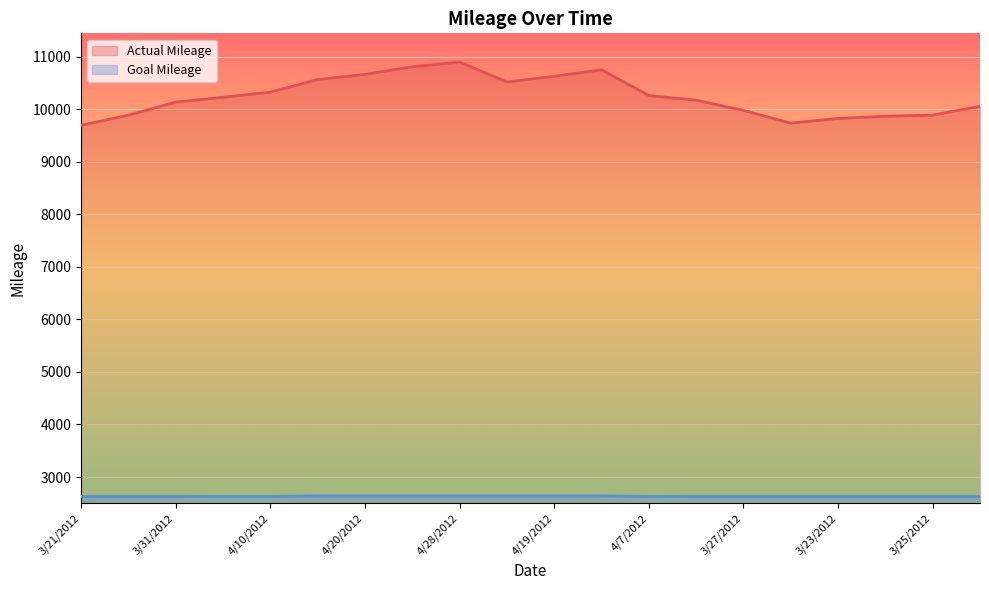

List the series in order of their overall mean, highest first.

Actual Mileage, Goal Mileage